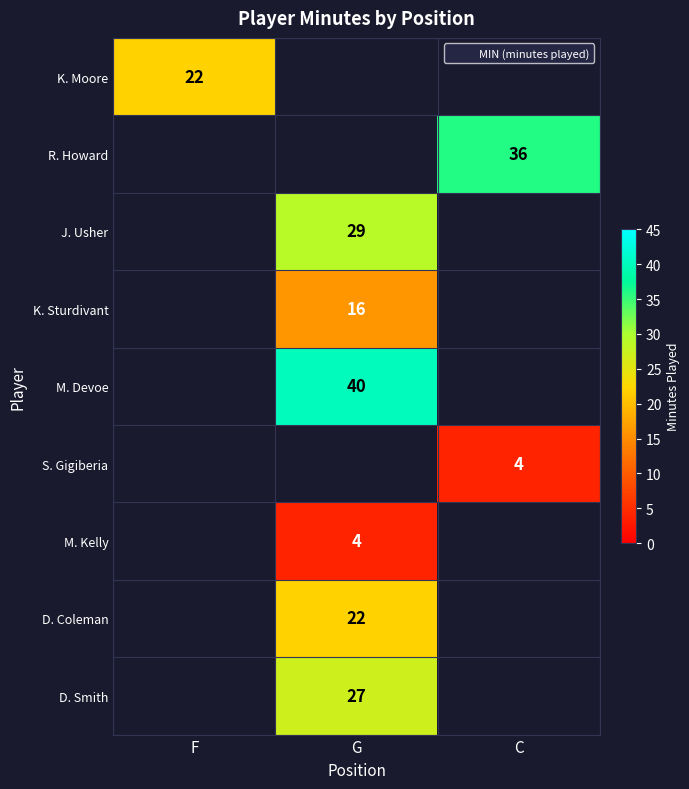

True or false: K. Moore has a value of 7 at F.

False